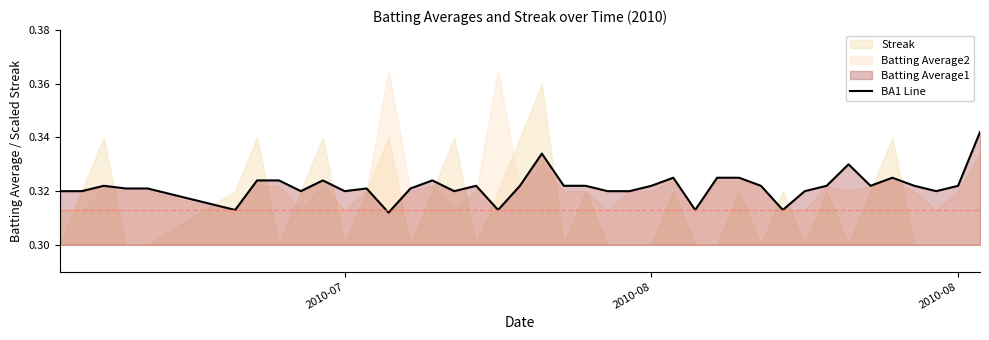

What is the sum of all values?

12.9